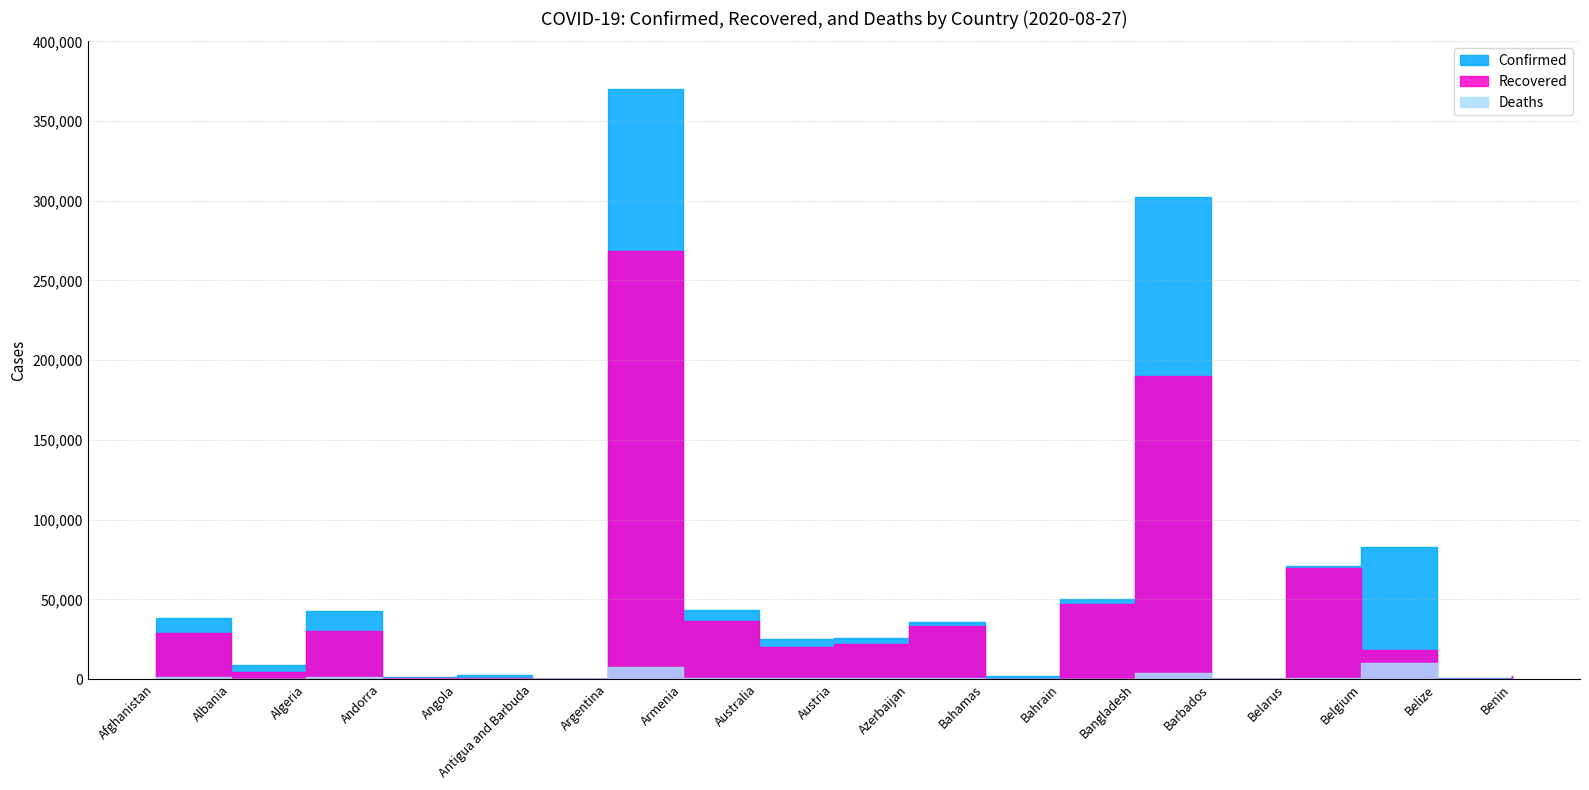

Count the number of data series in this chart.

3